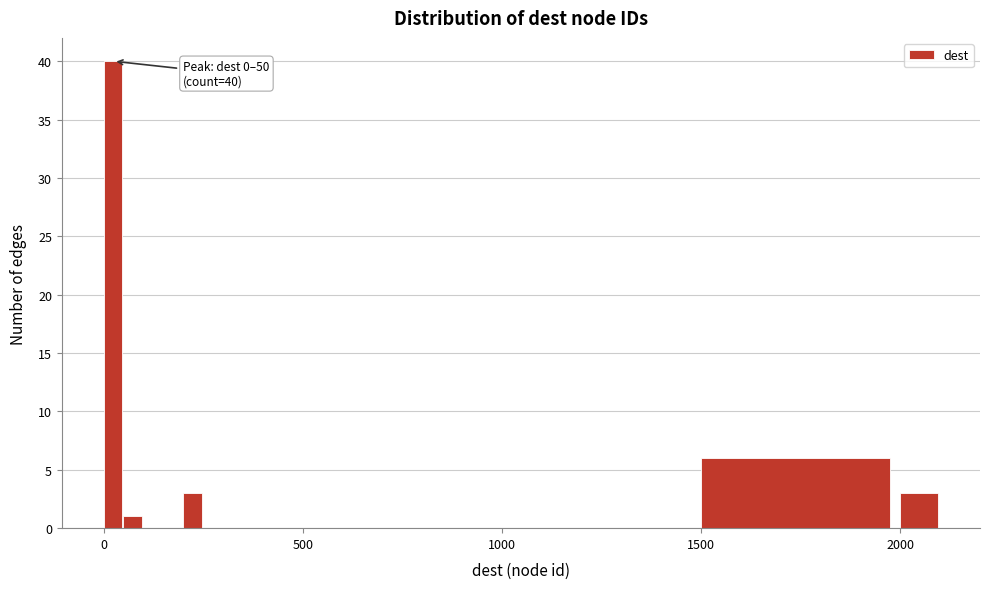

Read against the x-axis, roughly where is the centre of the tallest bar?

0